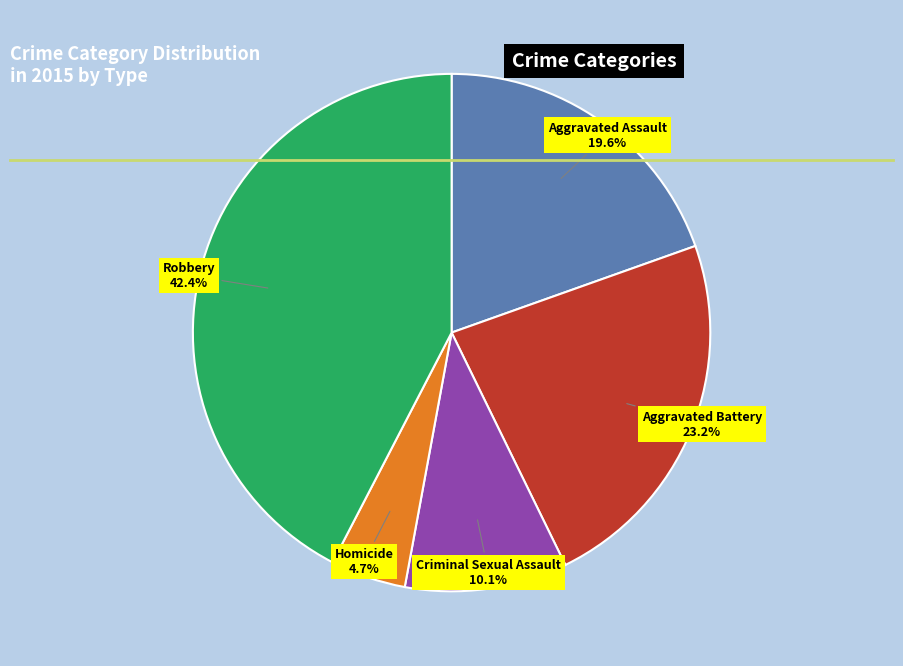

Is Aggravated Battery the majority of the pie?

No